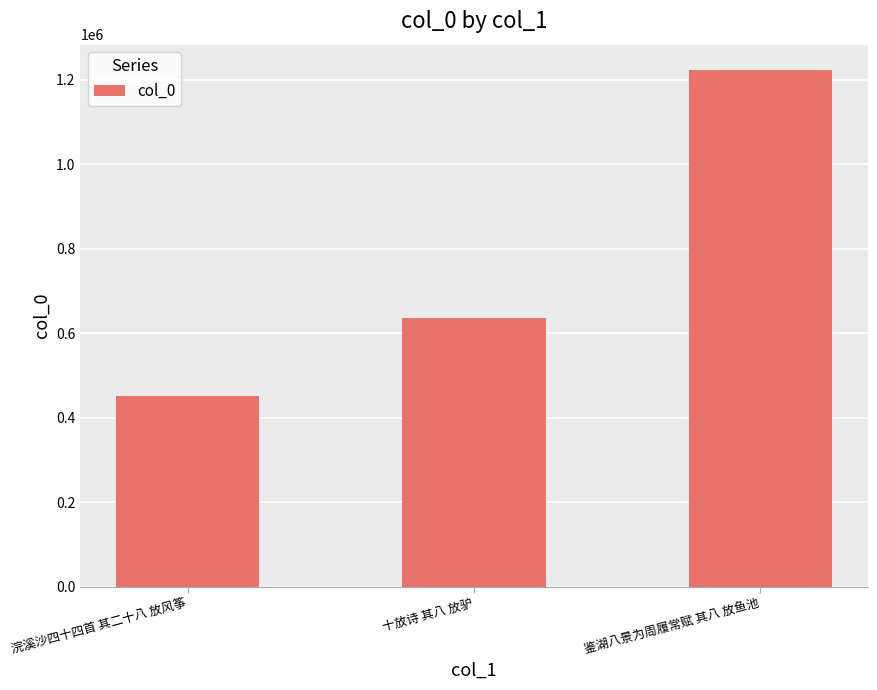

Does the chart contain any negative values?

No